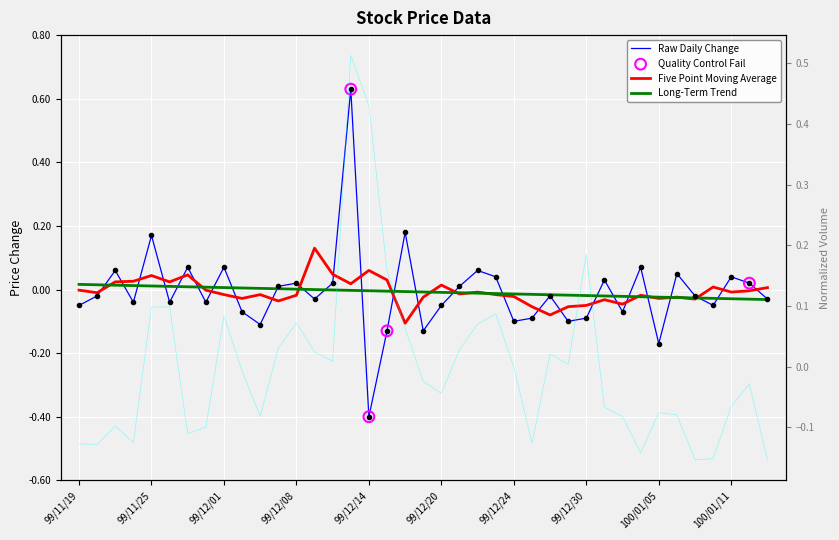

At how many categories does at least one series exceed 0?

24